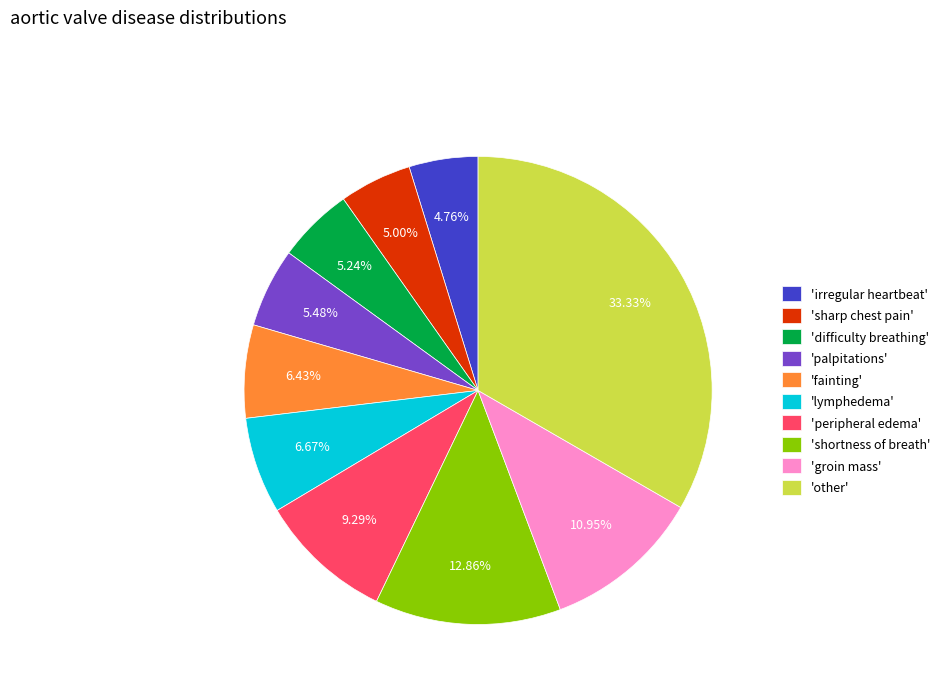

Does 'fainting' account for over 50% of the chart?

No